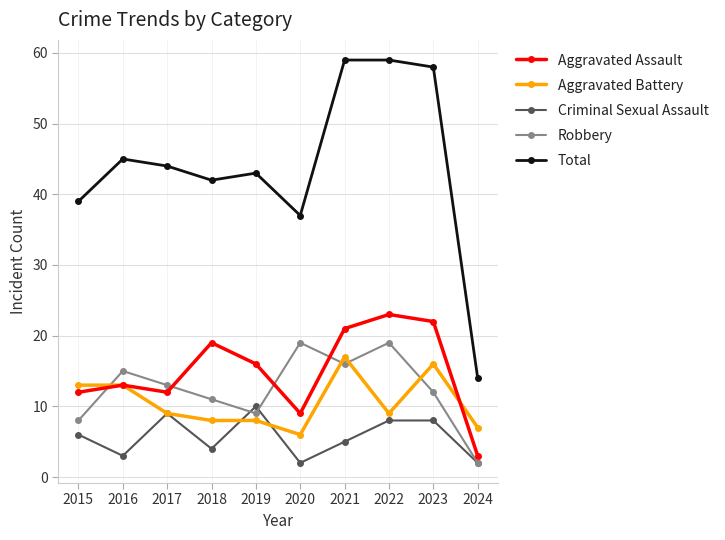

Is the value of Aggravated Assault at 2016 greater than the value of Total at 2017?

No